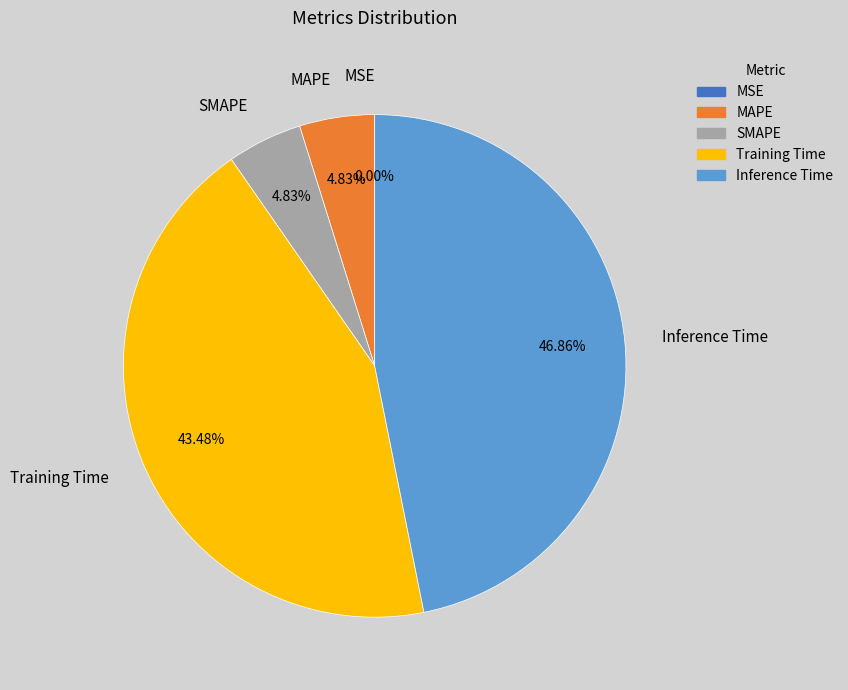

To the nearest percent, what is the difference between the MAPE and Training Time slice percentages?

39%